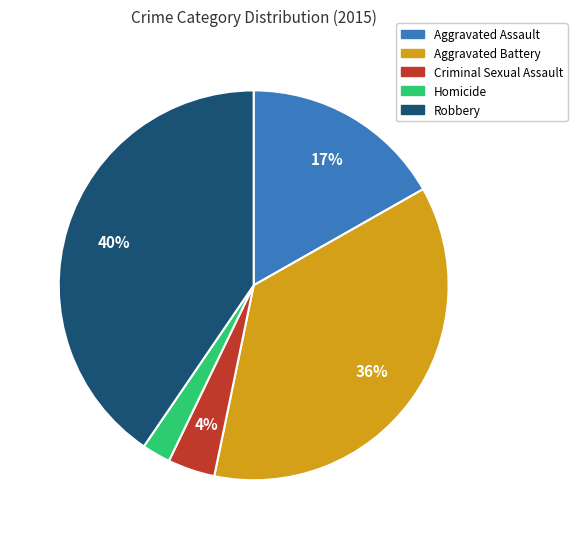

Rank the categories by value from lowest to highest.

Homicide, Criminal Sexual Assault, Aggravated Assault, Aggravated Battery, Robbery